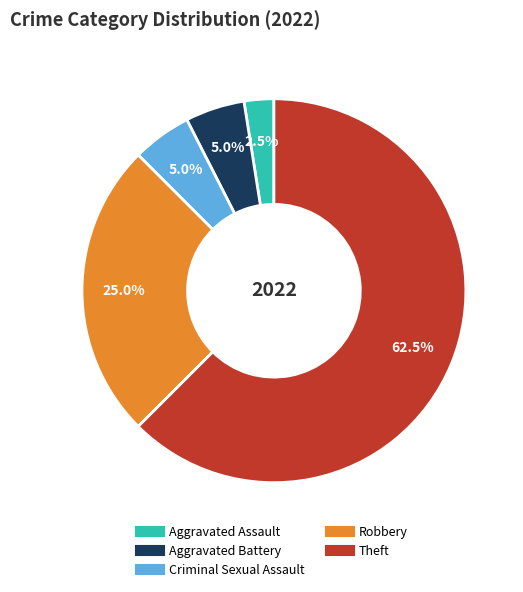

Is the sum of Theft and Aggravated Assault greater than half?

Yes